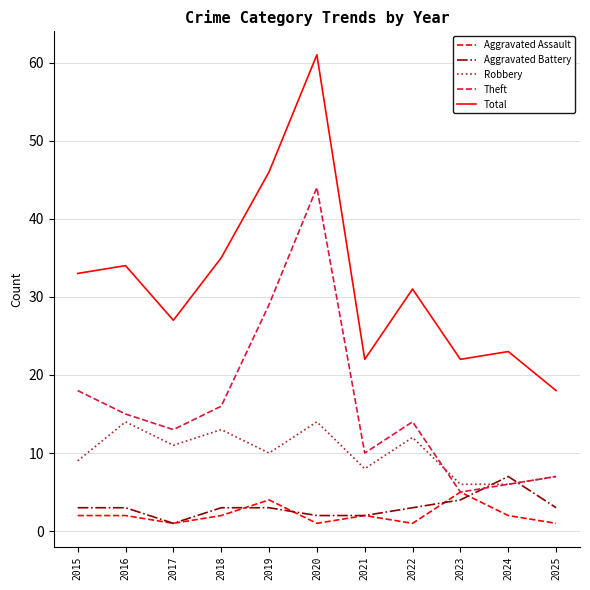

What is the spread (max minus min) of values at 2021?

20